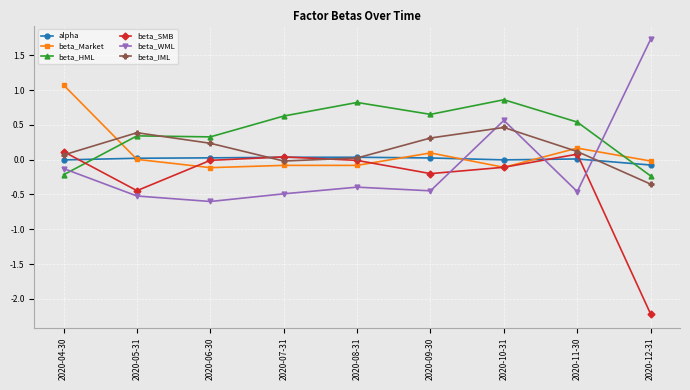

How many lines are shown in the chart?

6